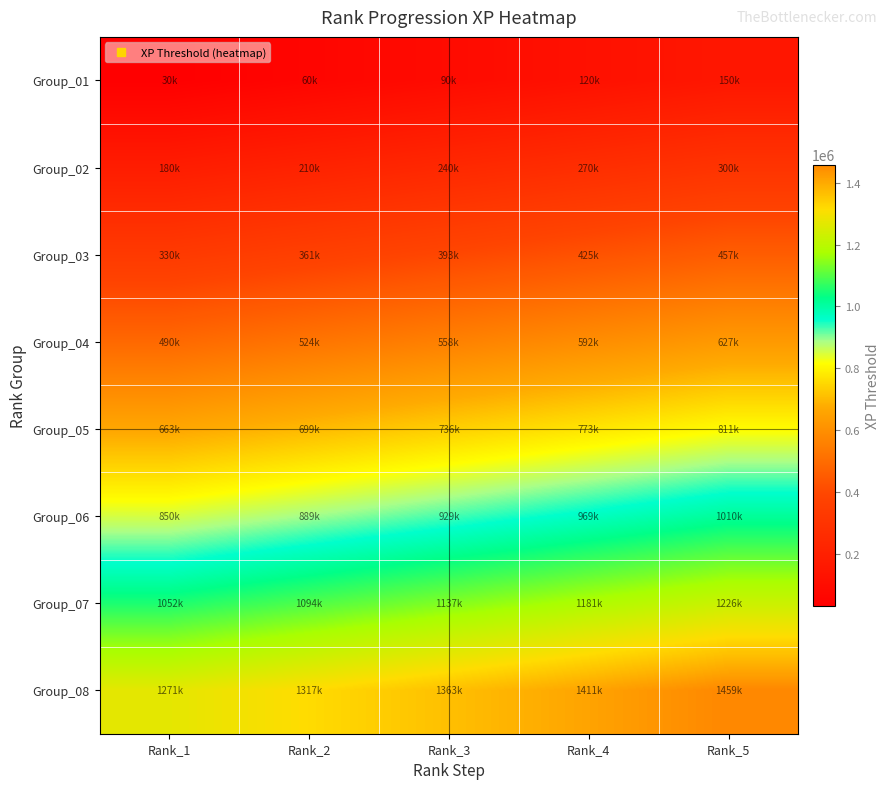

At which category does the chart reach its minimum across all series?

Rank_1